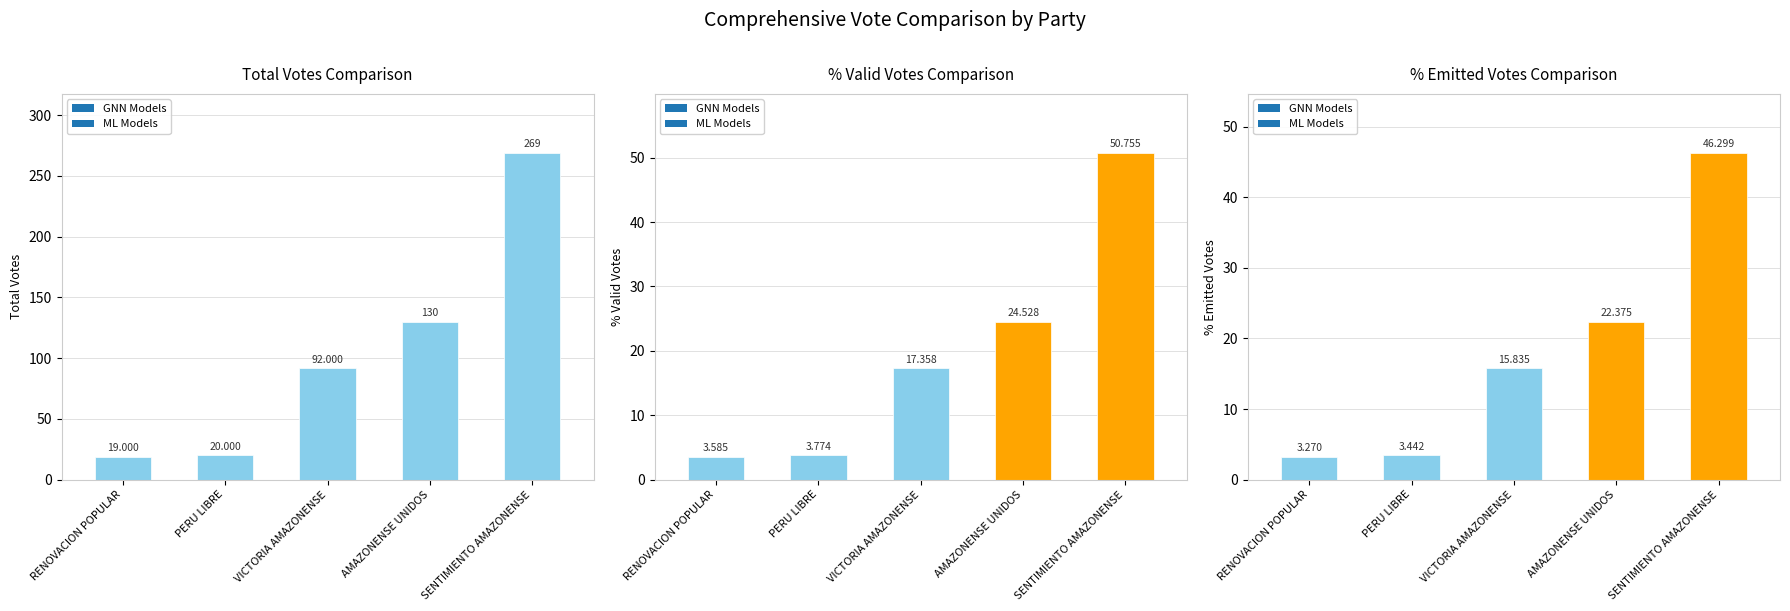

Which category has the lowest value in the POR_VALIDOS series?

RENOVACION POPULAR